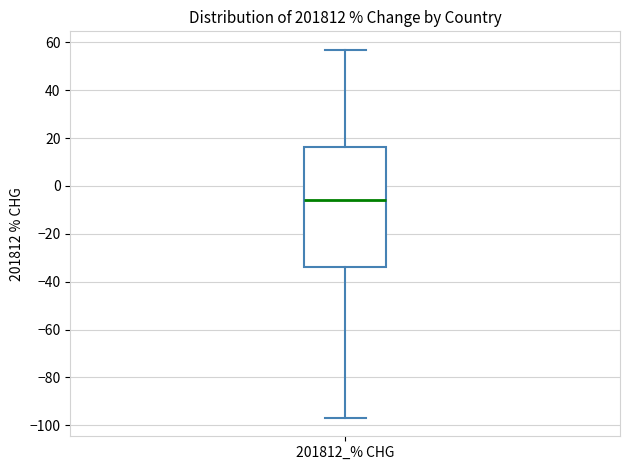

Where is the upper edge of the box for 201812_% CHG on the y-axis? The values are not printed on the chart, so give them approximately, as read against the axis.

16